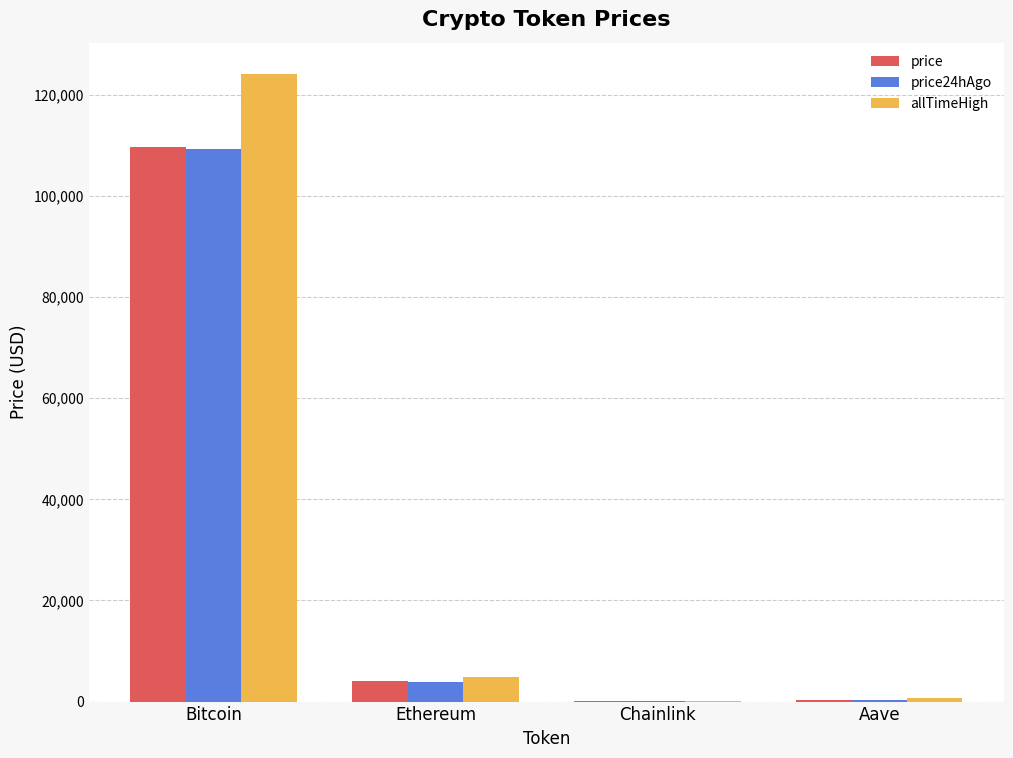

Between Bitcoin and Chainlink, which series saw the biggest shift?

allTimeHigh